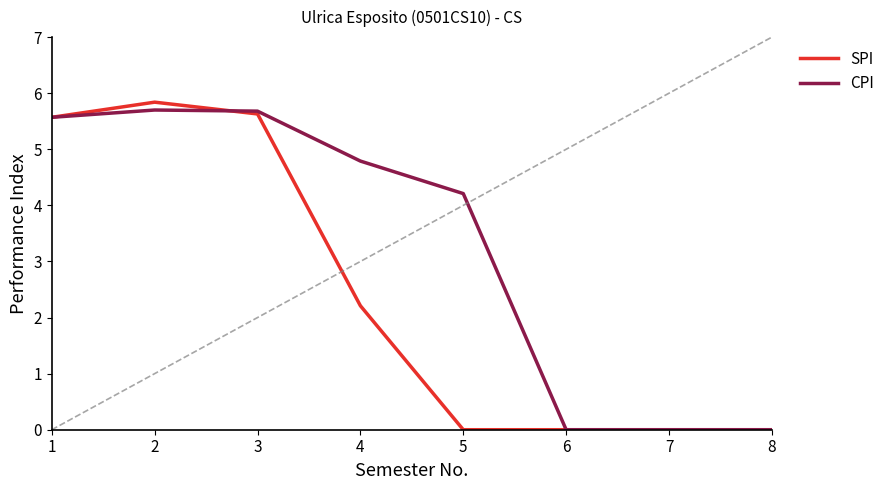

Where is SPI nearest to the value 2?

4